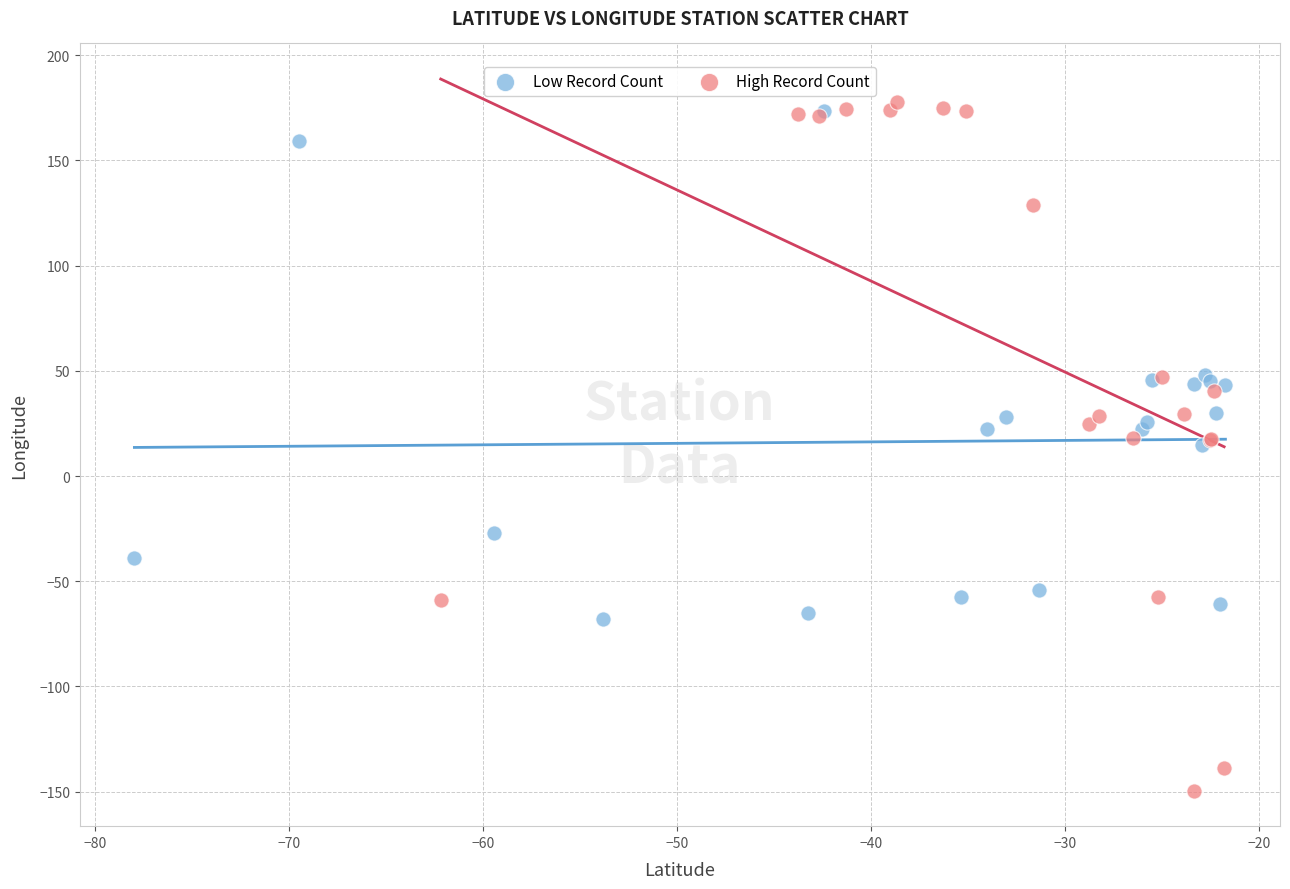

Which series has the widest spread of Y values?

High Record Count